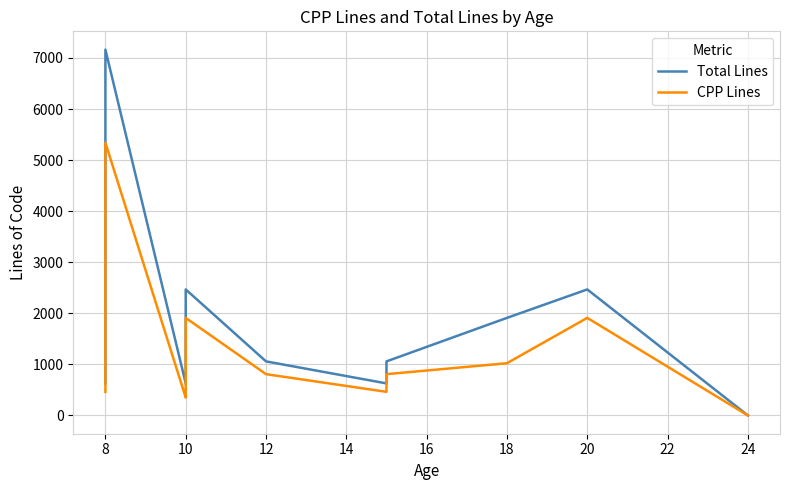

In CPP Lines, how many points are higher than both neighbors (excluding endpoints)?

3